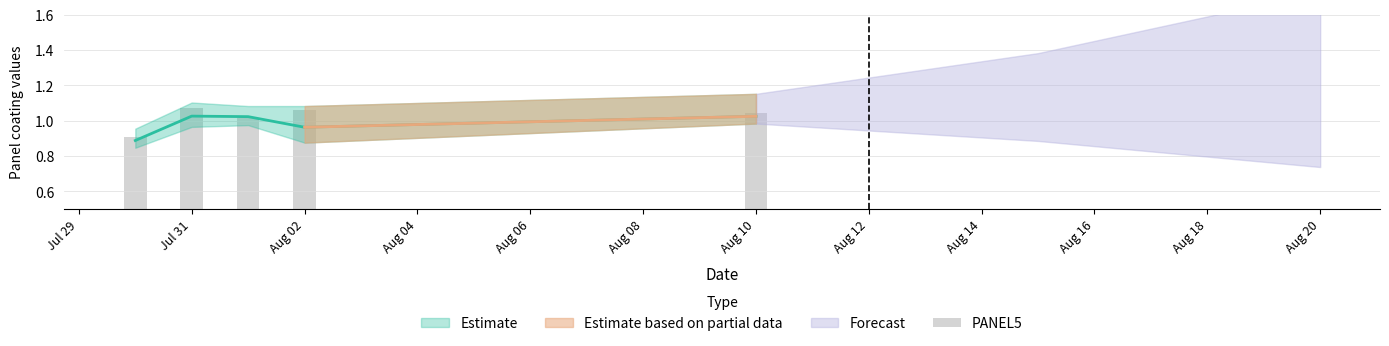

At which category does the chart reach its peak across all series?

Jul 31